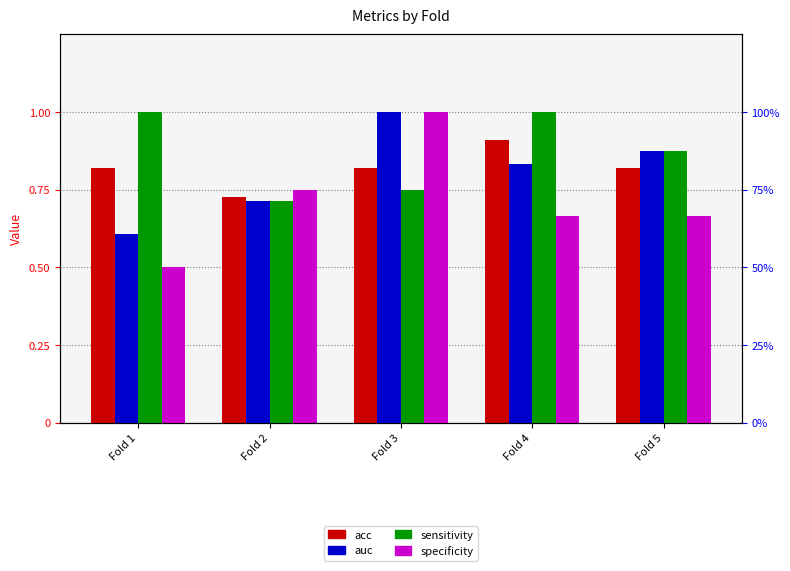

What is the maximum value shown in the chart?

1.0